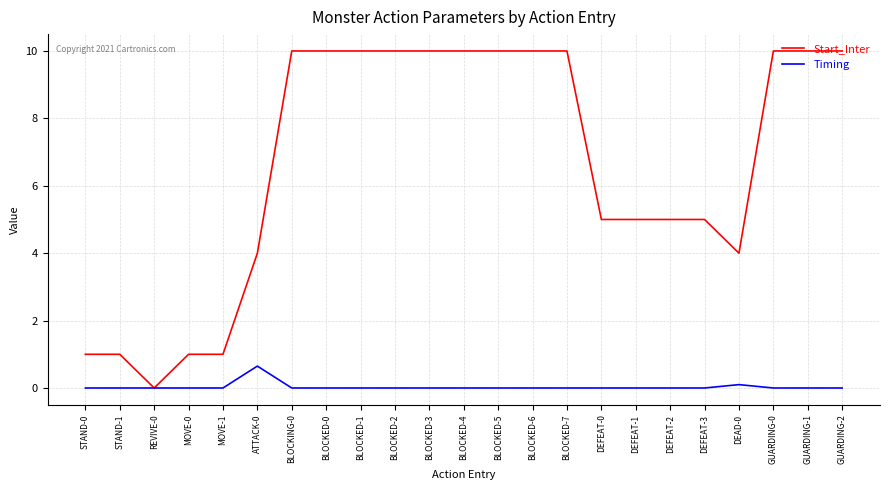

At which category does Start_Inter reach its first local valley?

REVIVE-0